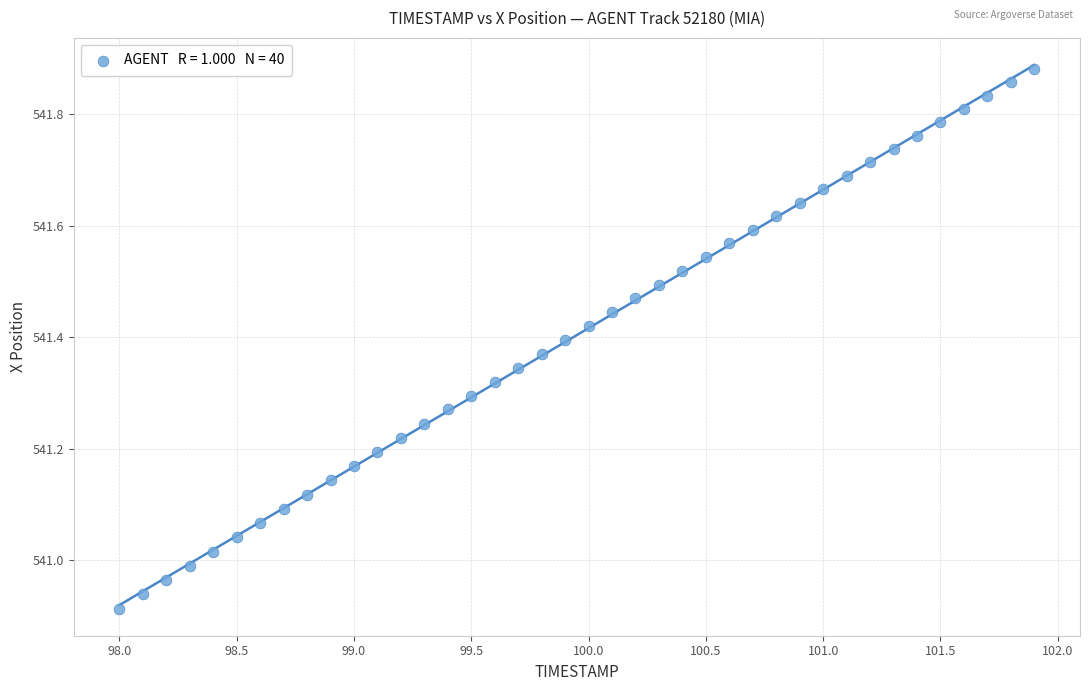

What is the range of Y values (max minus min)?

1.0